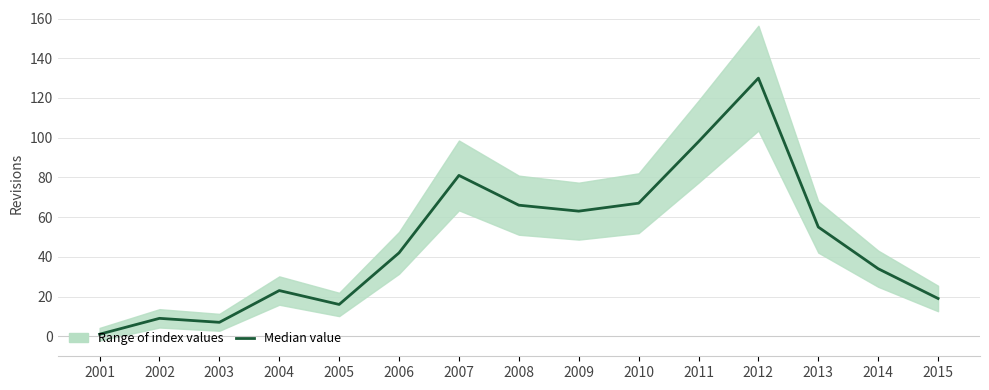

What is the difference between the second highest and minimum values?

97